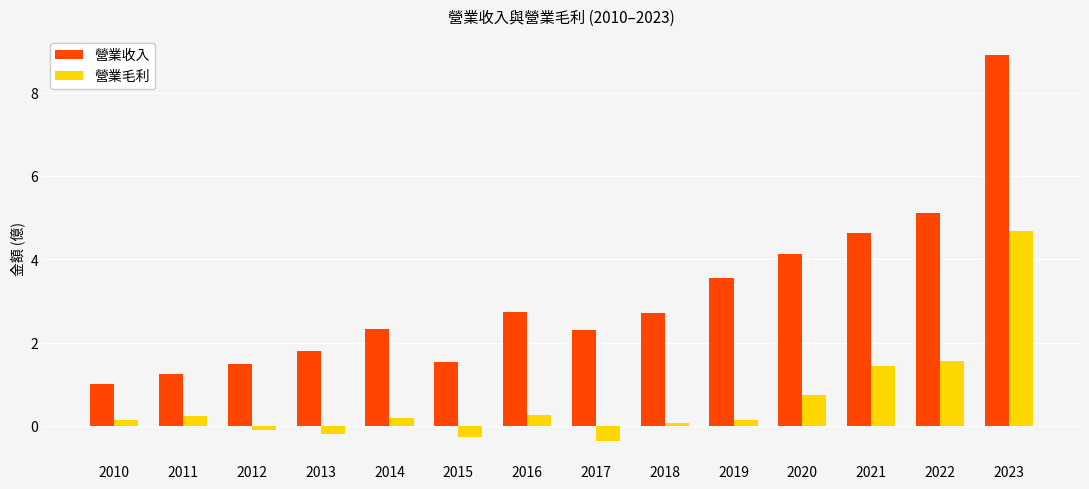

Which category has the lowest value in the 營業收入 series?

2010